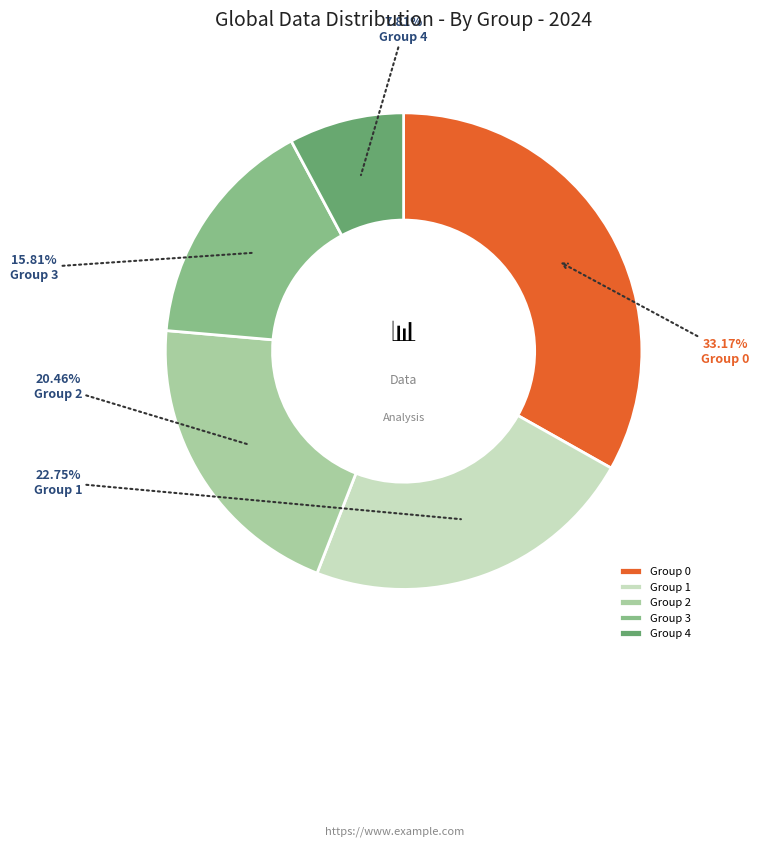

Which has a higher value, Group 3 or Group 1?

Group 1